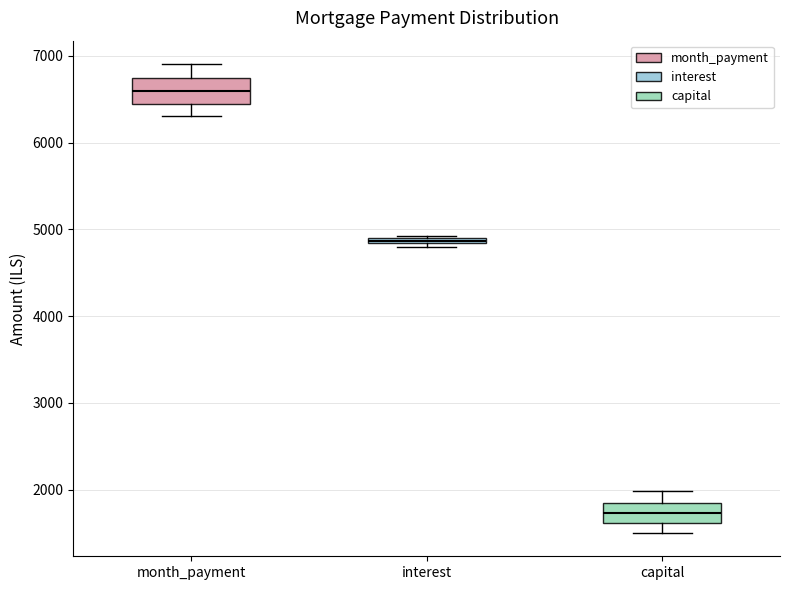

Where does the median line of the box for capital sit on the y-axis? The values are not printed on the chart, so give them approximately, as read against the axis.

1700